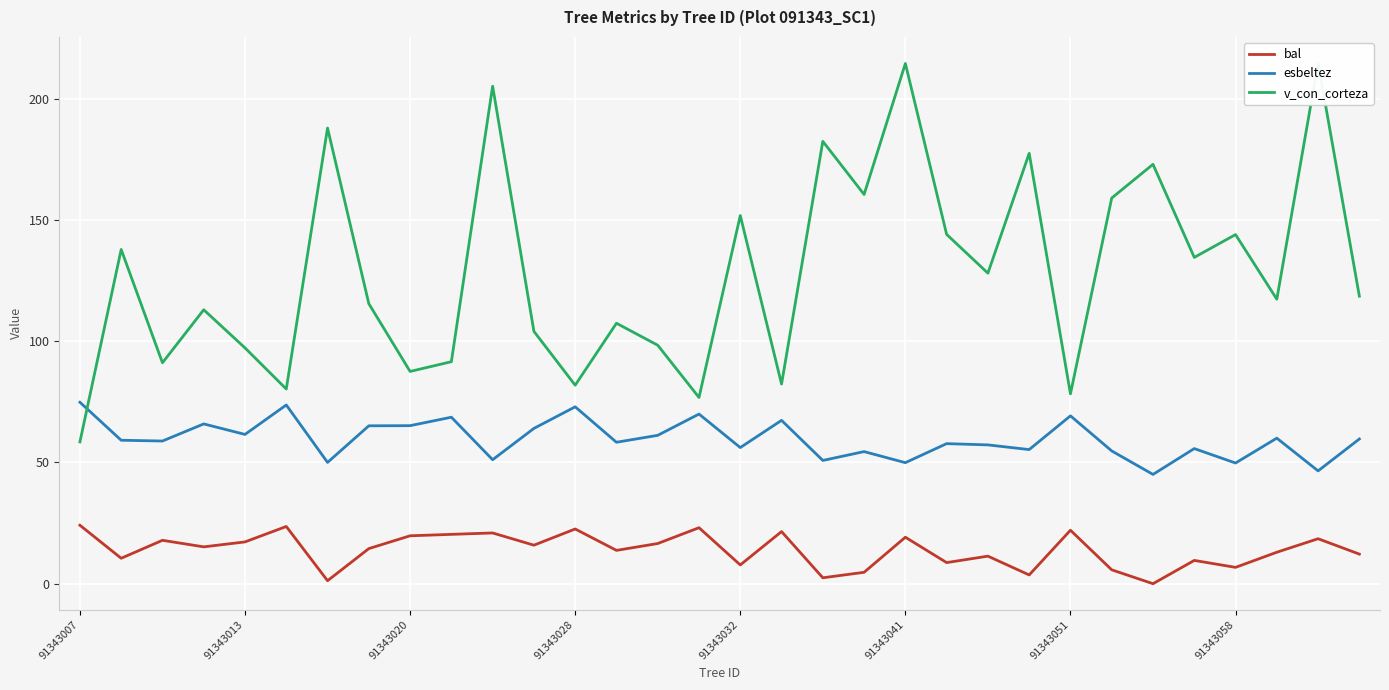

In bal, how many points are lower than both neighbors (excluding endpoints)?

11